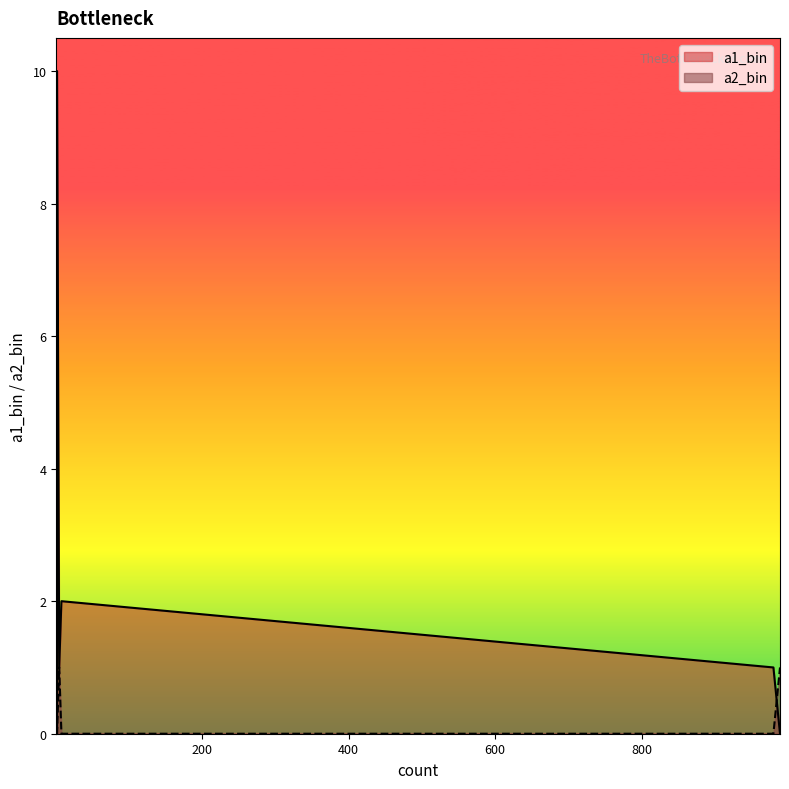

What is the difference between the maximum and second lowest values in the a1_bin series?

10